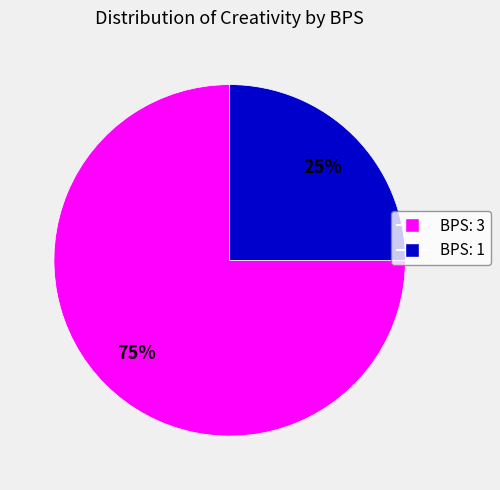

Do BPS: 3 and BPS: 1 together represent more than half of the pie?

Yes